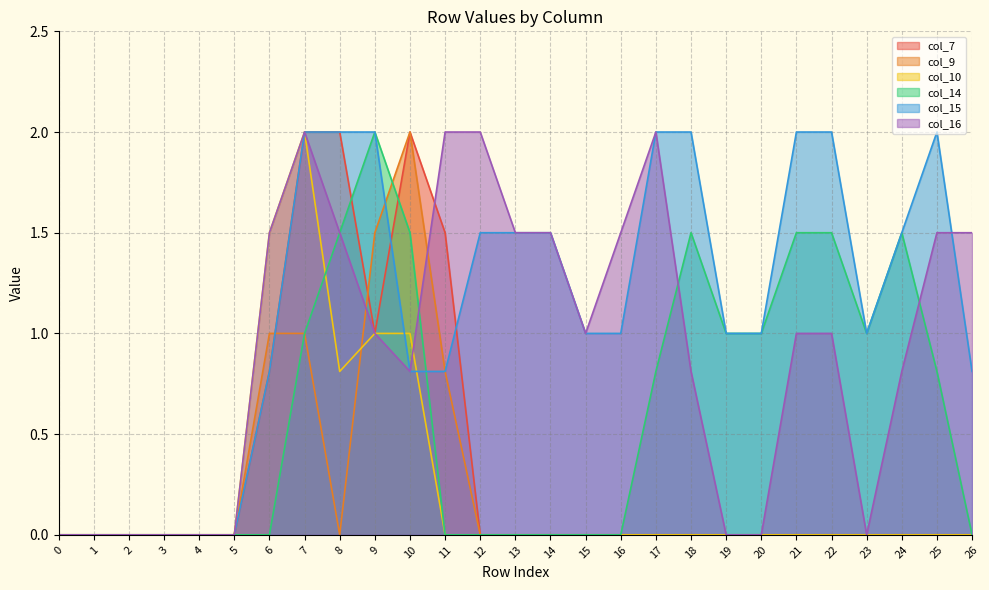

What is the sum of all col_16 values?

24.9